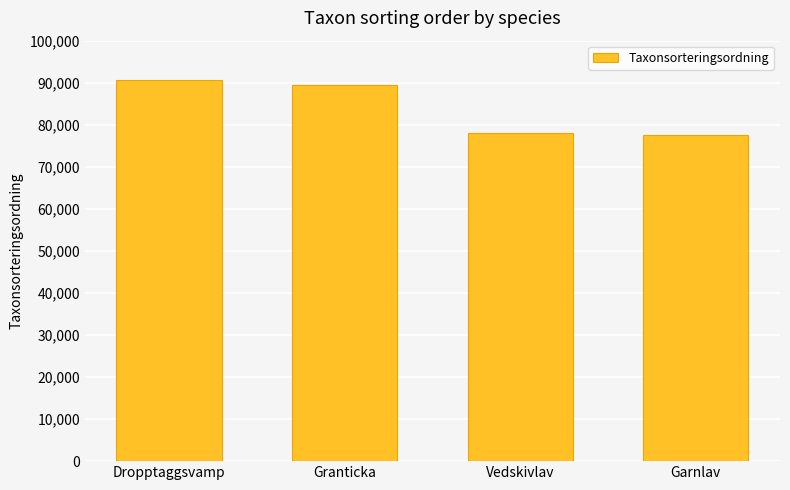

What is the difference between the maximum and minimum values?

13147